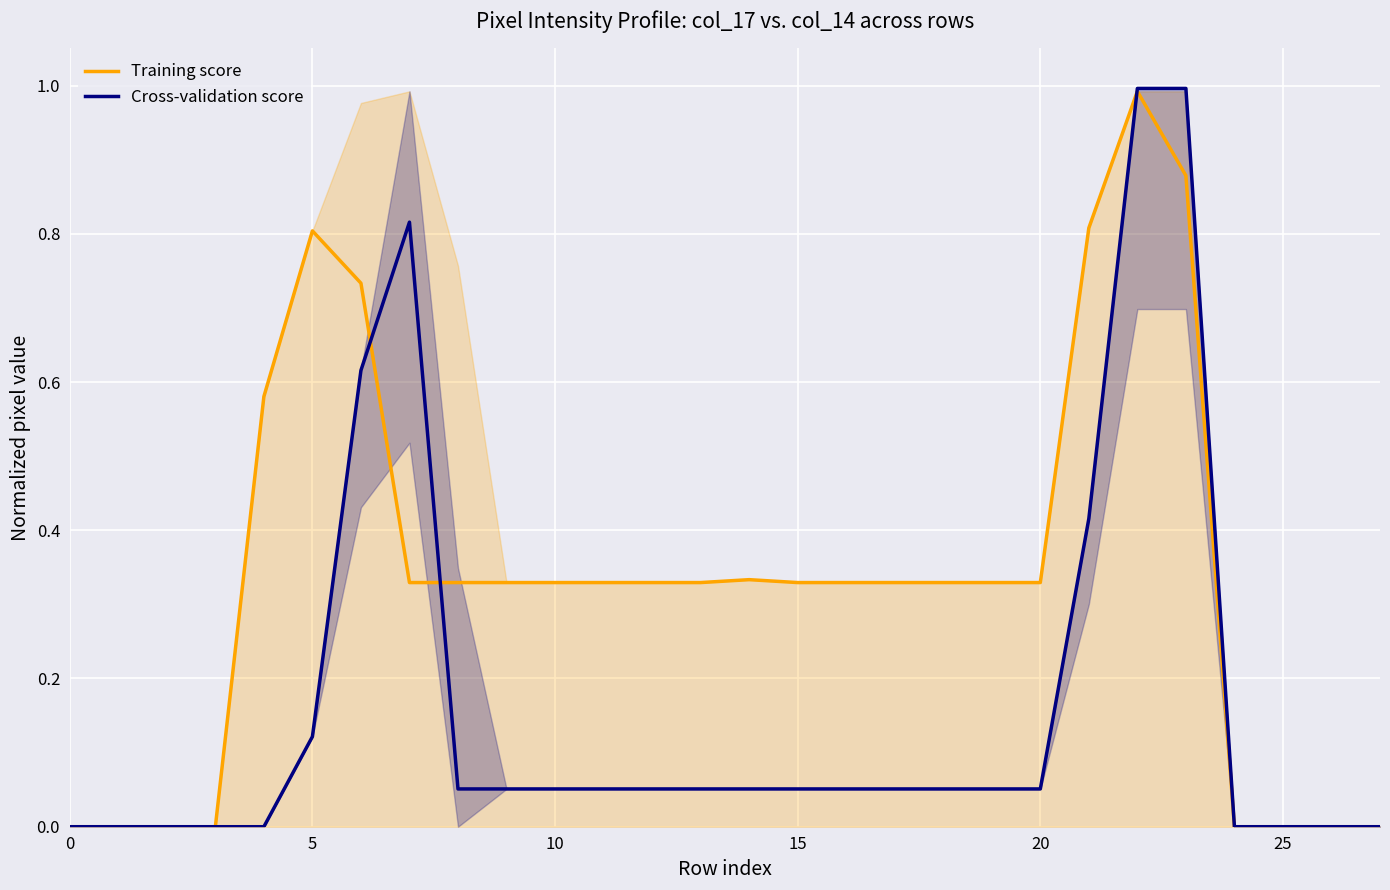

What is the maximum value for Cross-validation score?

1.0